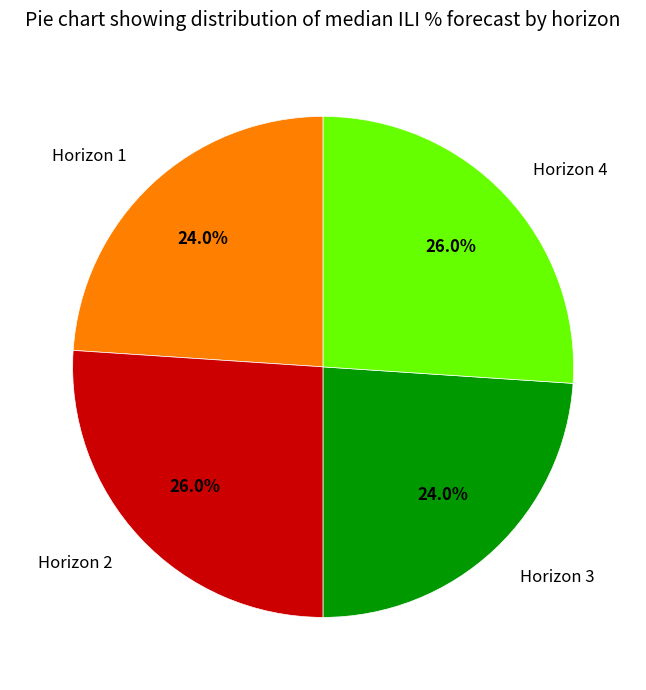

What portion of the pie excludes Horizon 3?

76.0%